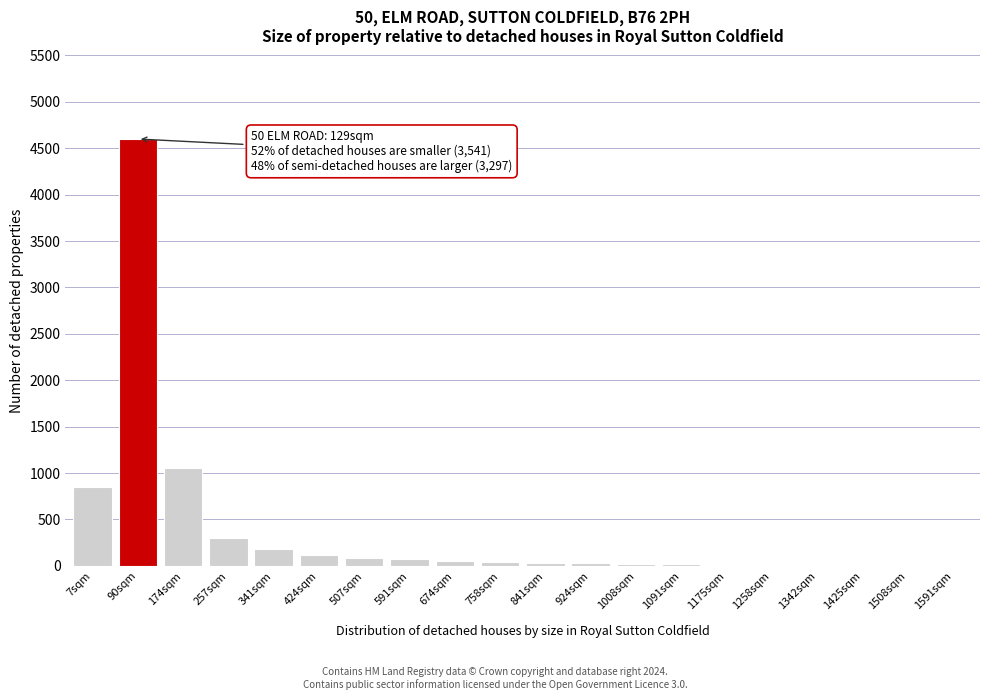

What is the greatest value displayed?

4600